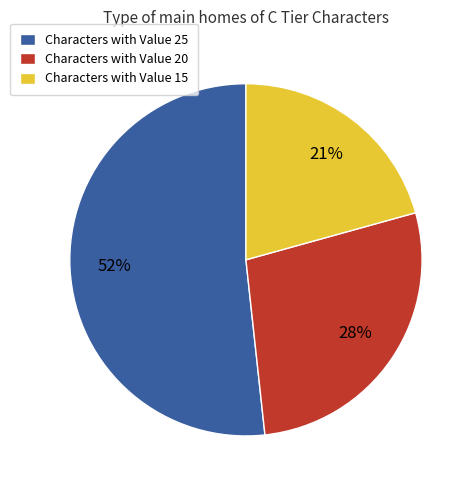

Is it true that Characters with Value 20 is 28% of the pie?

True